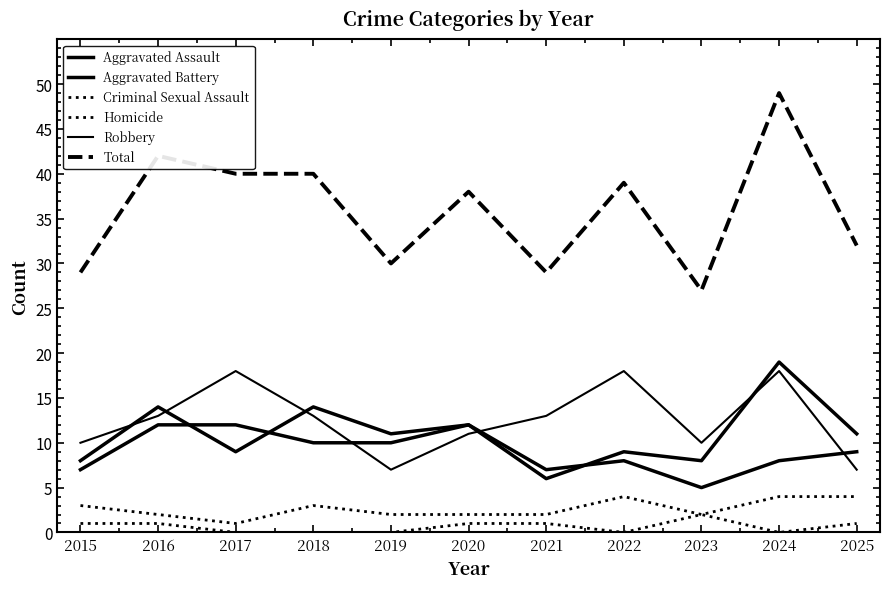

Does the chart display data point markers on the line(s)?

No